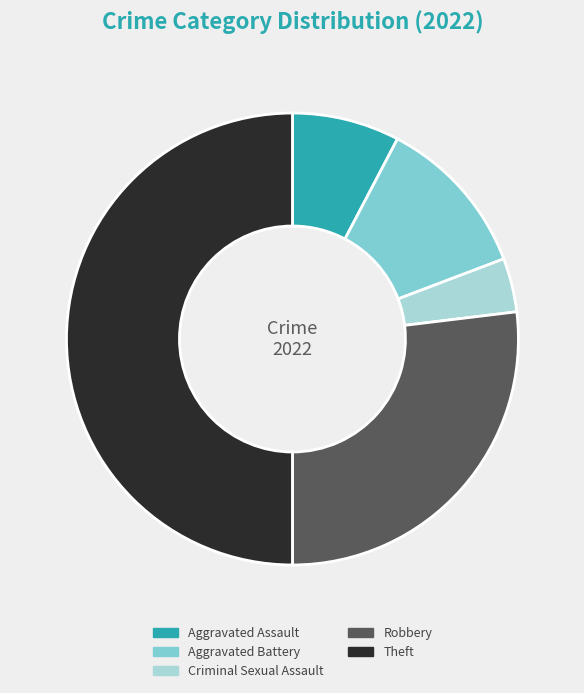

Between Criminal Sexual Assault and Aggravated Battery, which is larger?

Aggravated Battery